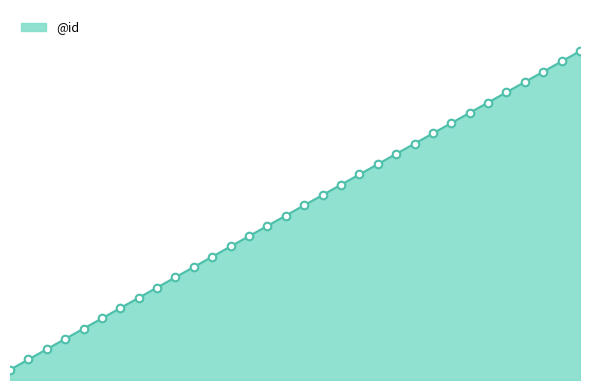

Does the chart have visible grid lines?

No